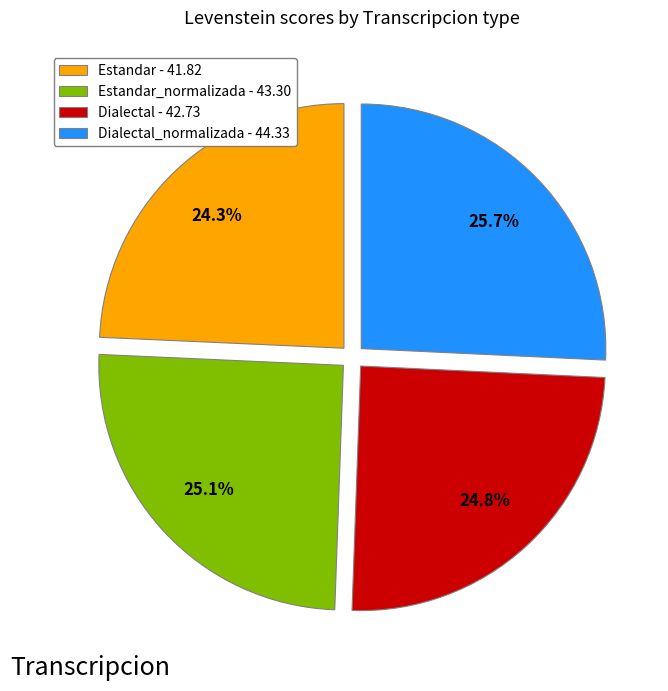

Which has a higher value, Dialectal - 42.73 or Estandar - 41.82?

Dialectal - 42.73